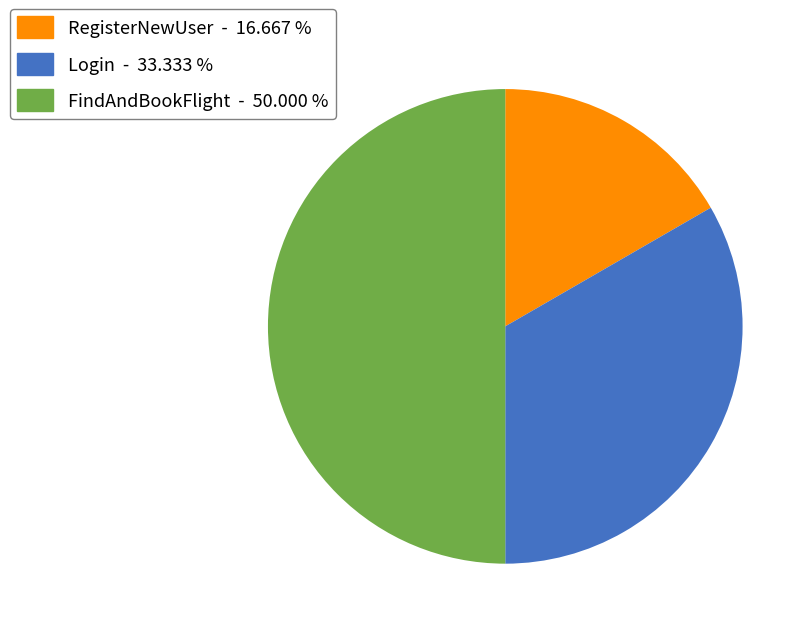

Is Login the majority of the pie?

No